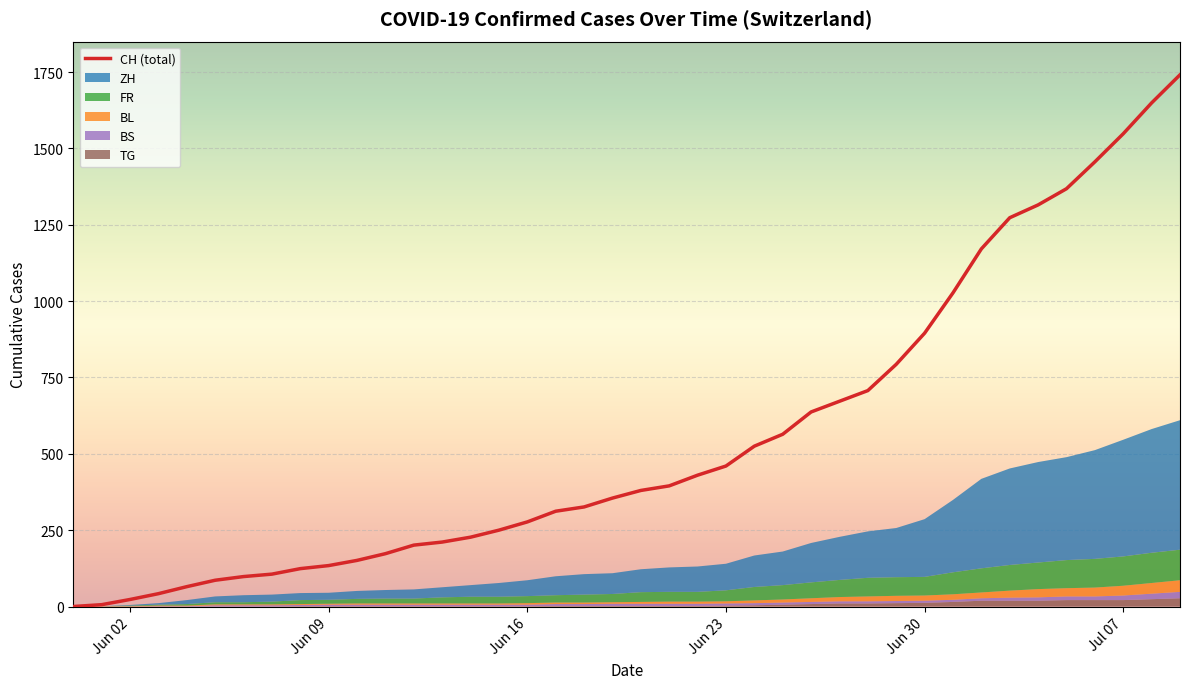

Where is CH (total) nearest to the value 870?

Jun 30